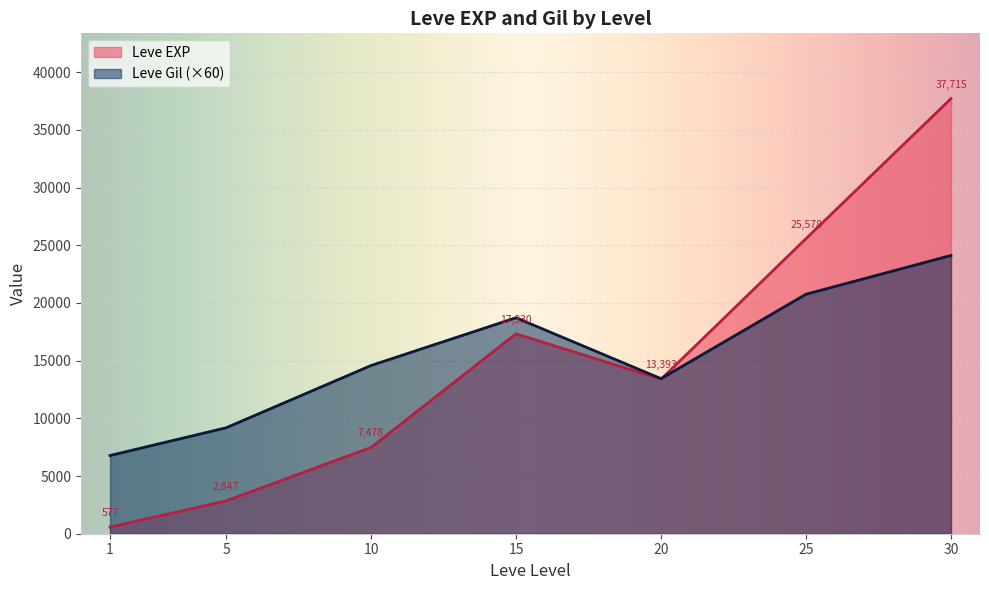

Rank the series at 30 from lowest to highest value.

Leve Gil (×60), Leve EXP